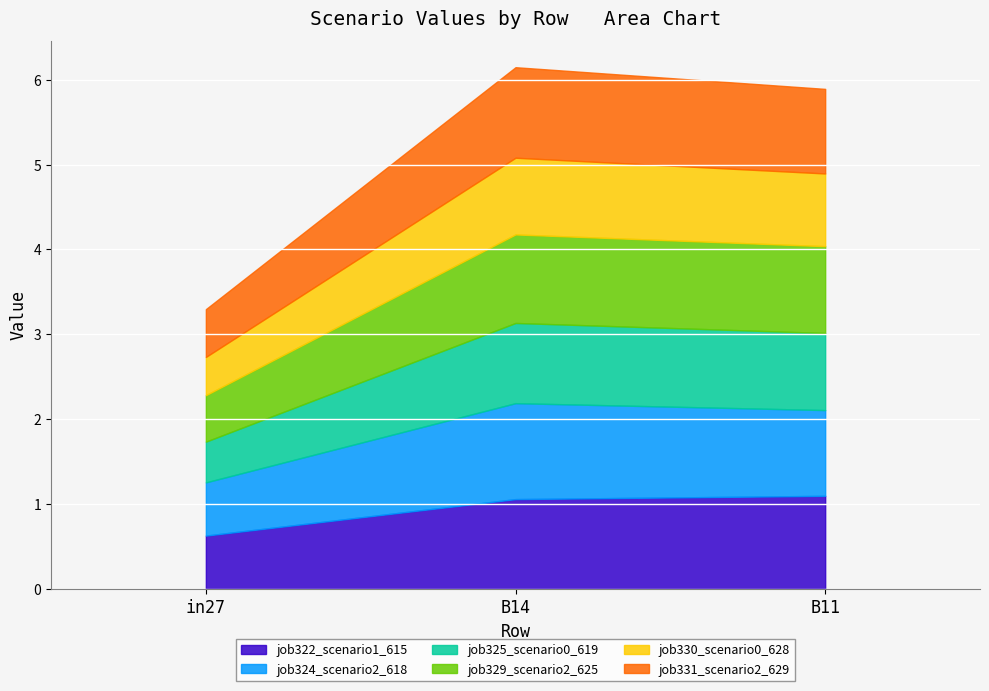

What is the difference between the highest and lowest values at B11?

0.2